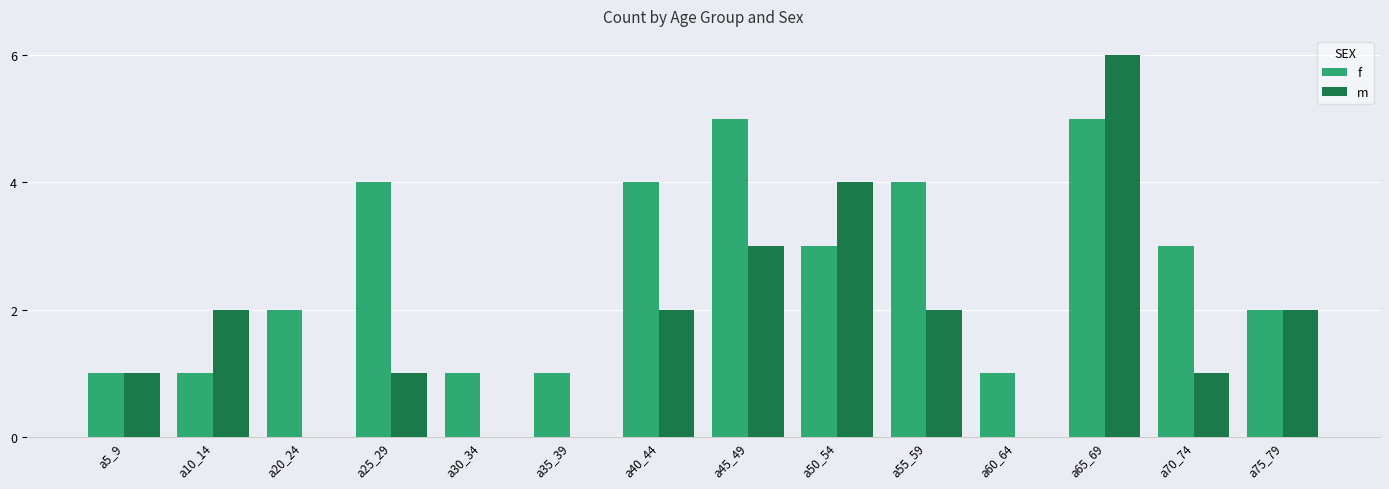

The m series shows 2 at a20_24. True or false?

False